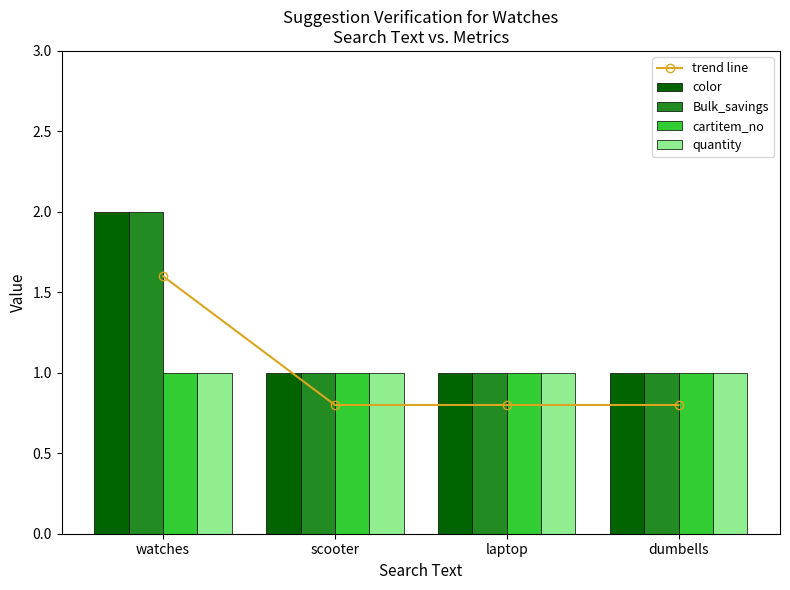

What is the smallest value displayed?

0.8